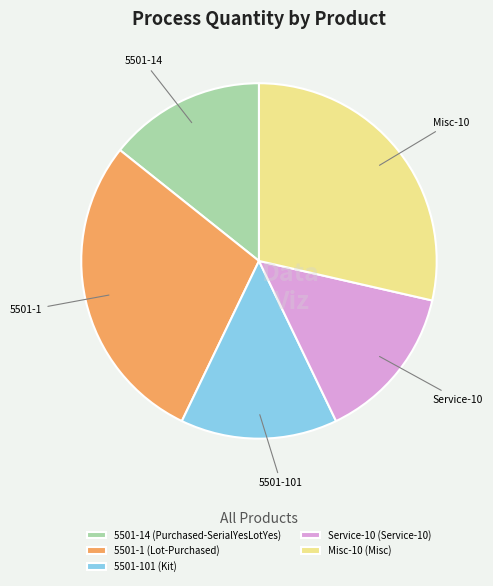

True or false: Misc-10 (Misc) accounts for 20% of the total.

False